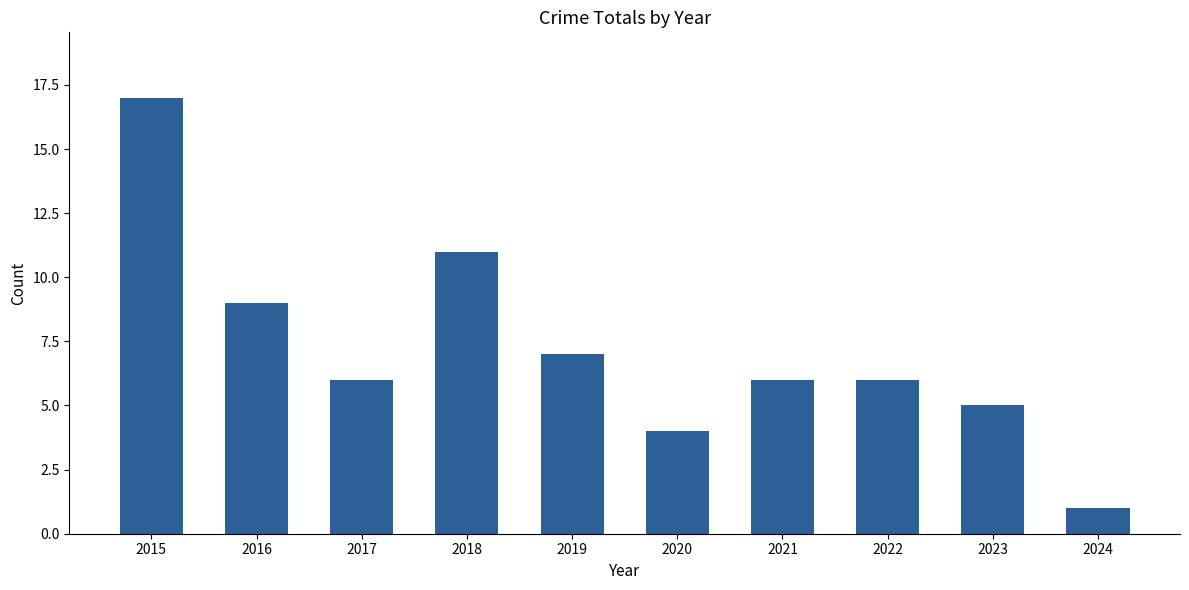

How many bars are there in total?

10